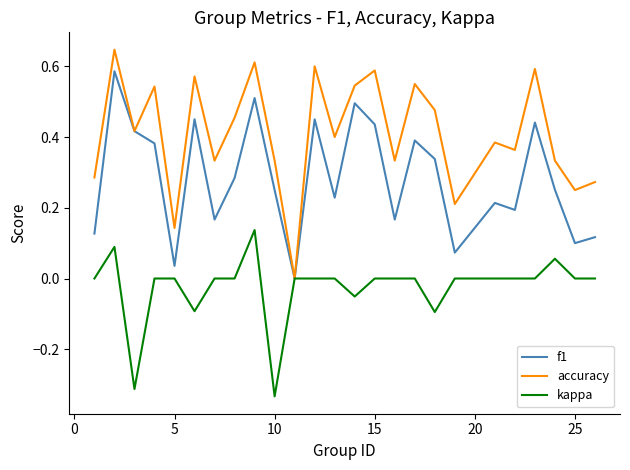

Which series has the largest range (max minus min)?

accuracy